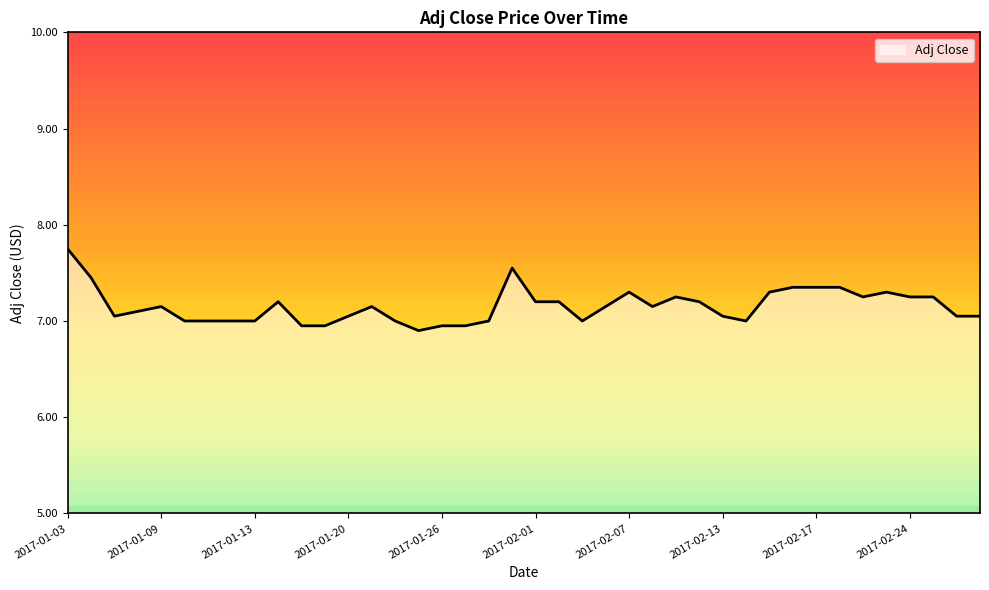

What is the sum of all values?

286.2